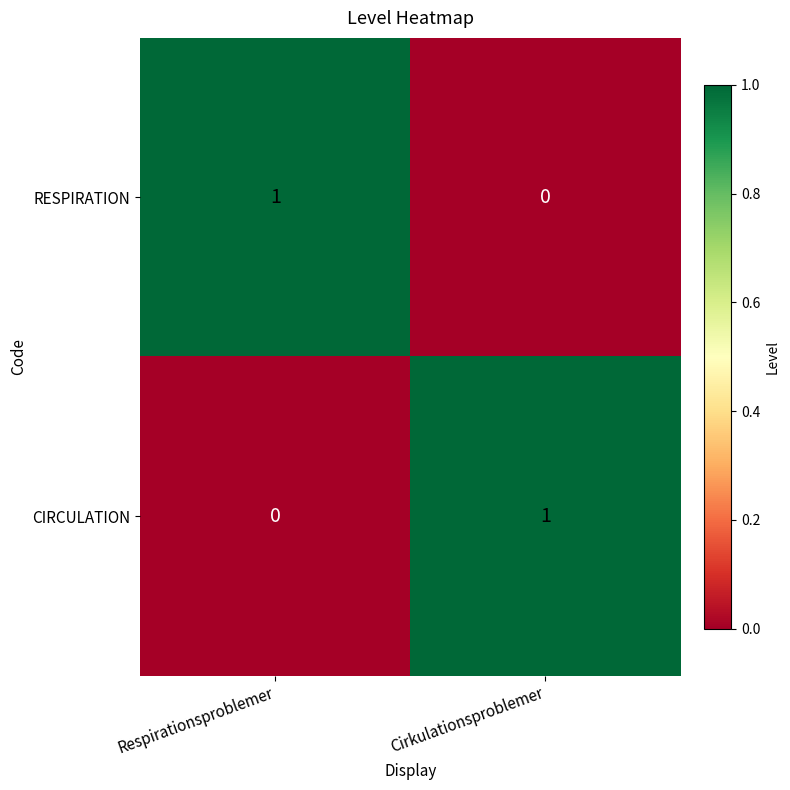

The RESPIRATION series shows 0 at Cirkulationsproblemer. True or false?

True